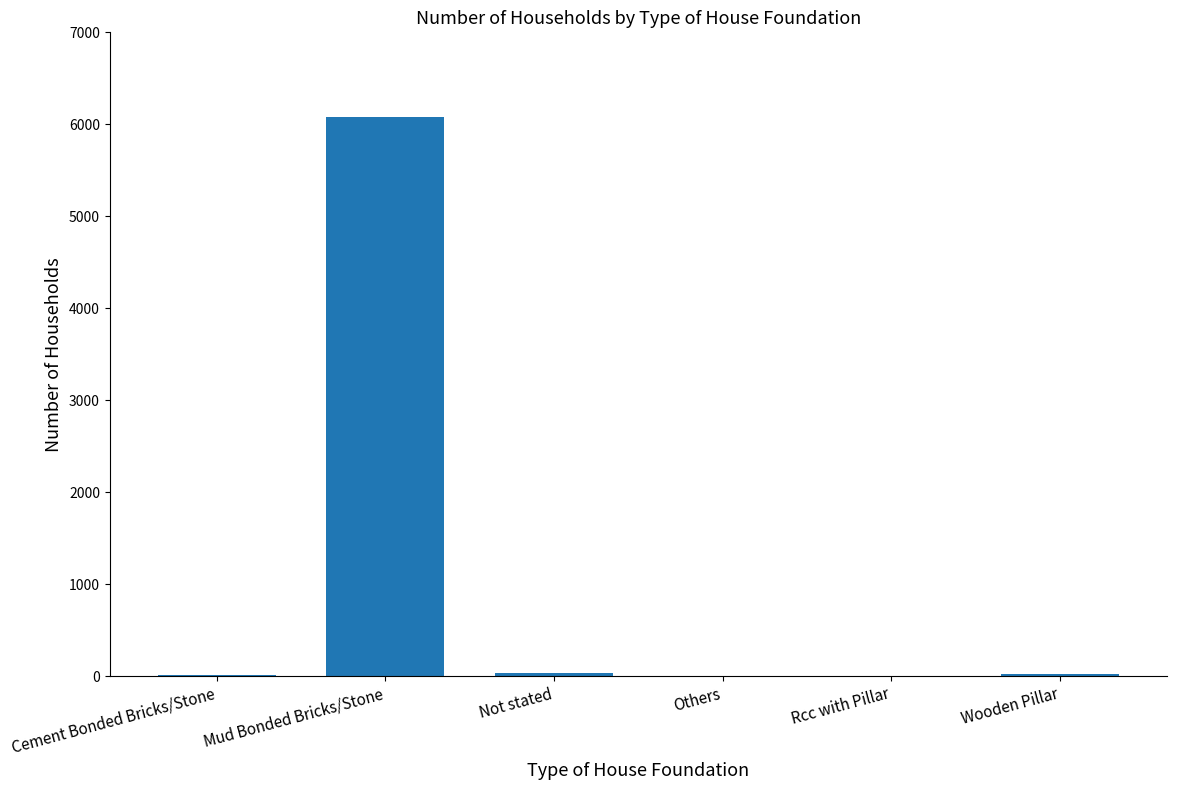

What value does the data have at Mud Bonded Bricks/Stone?

6079